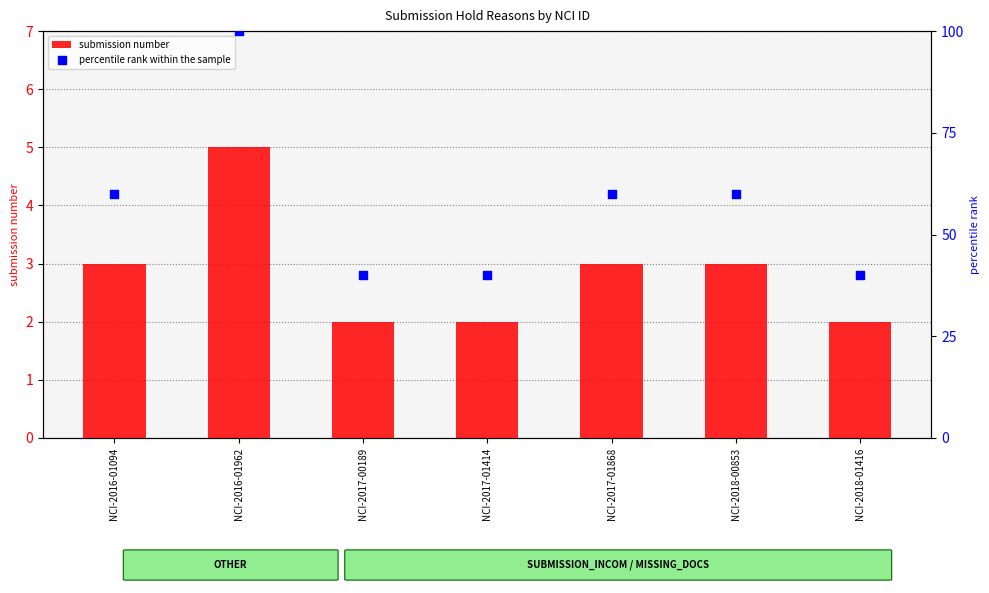

Which series has the widest spread of Y values?

percentile rank within the sample